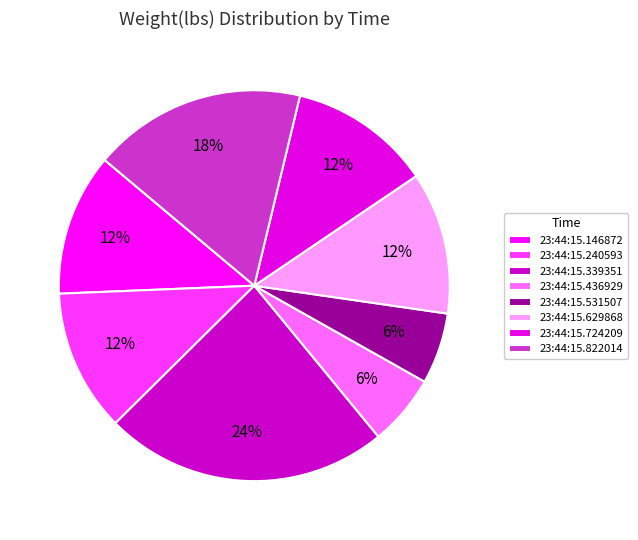

What percentage is NOT represented by 23:44:15.822014?

82.4%